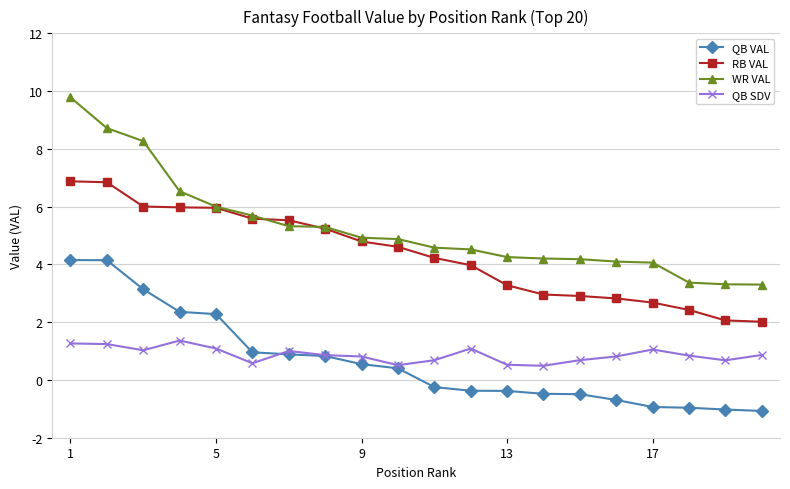

True or false: QB VAL and WR VAL cross at least once.

False